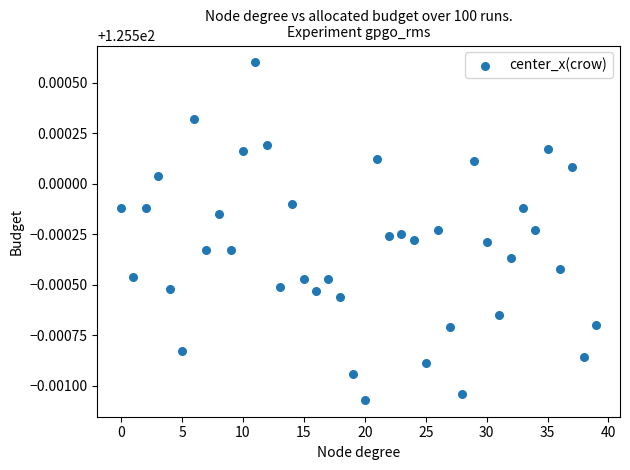

How many data points are displayed?

40